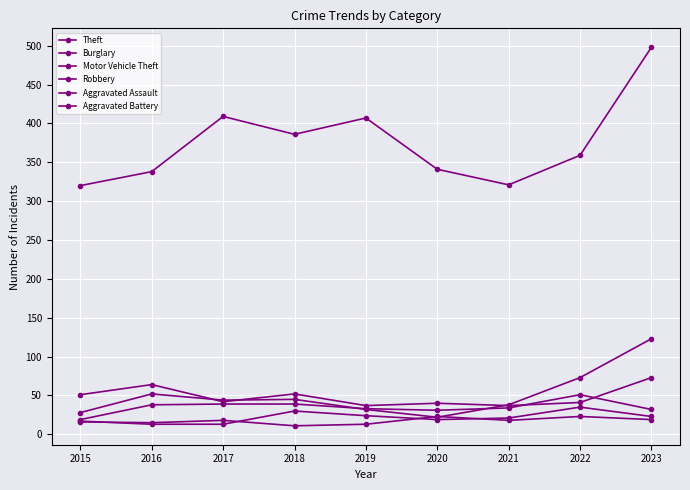

How many distinct data groups are displayed?

6